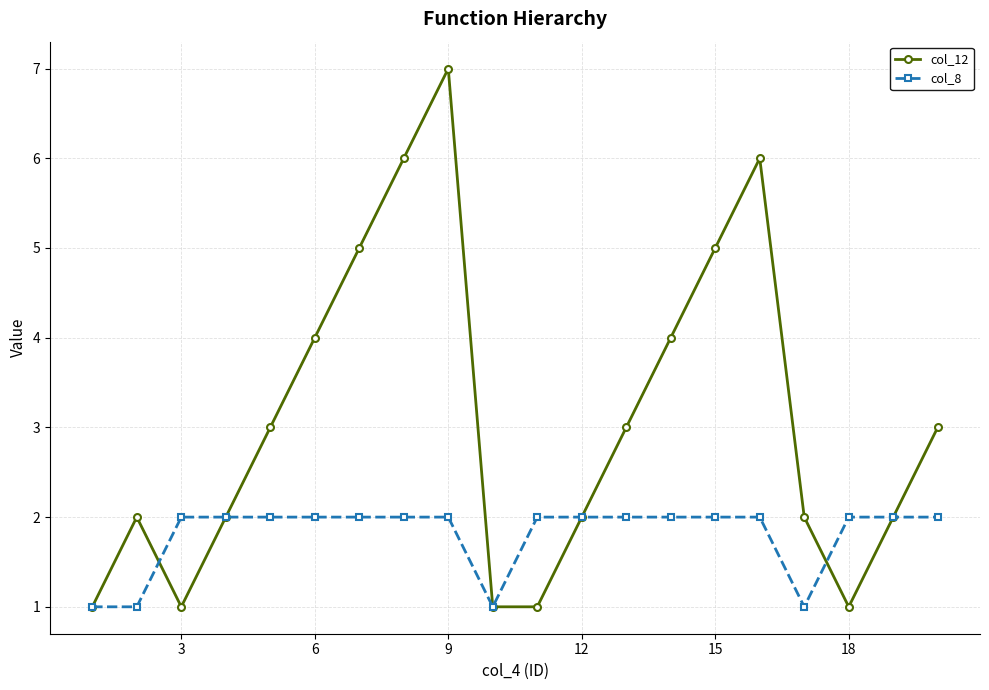

Is this an area chart (filled region under the line)?

No